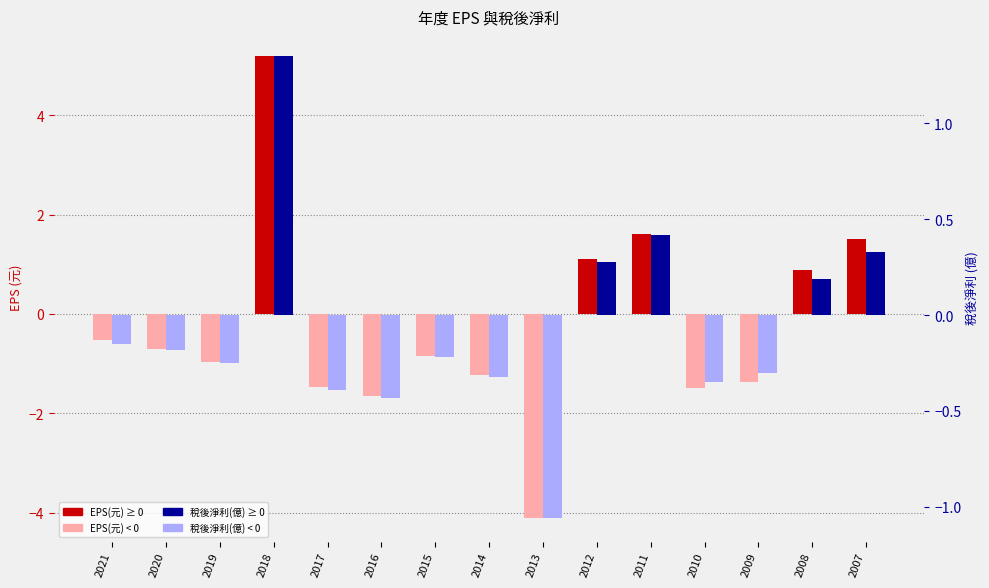

Which label corresponds to the largest value in the chart?

2018